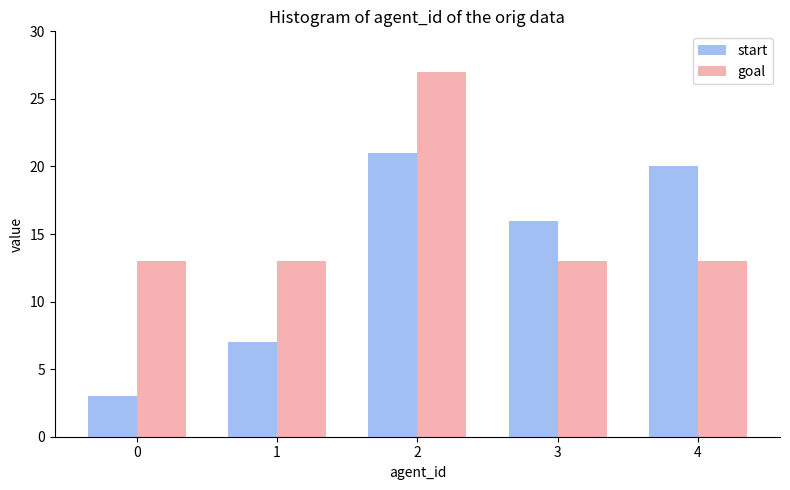

Rank the categories by start value from highest to lowest.

2, 4, 3, 1, 0